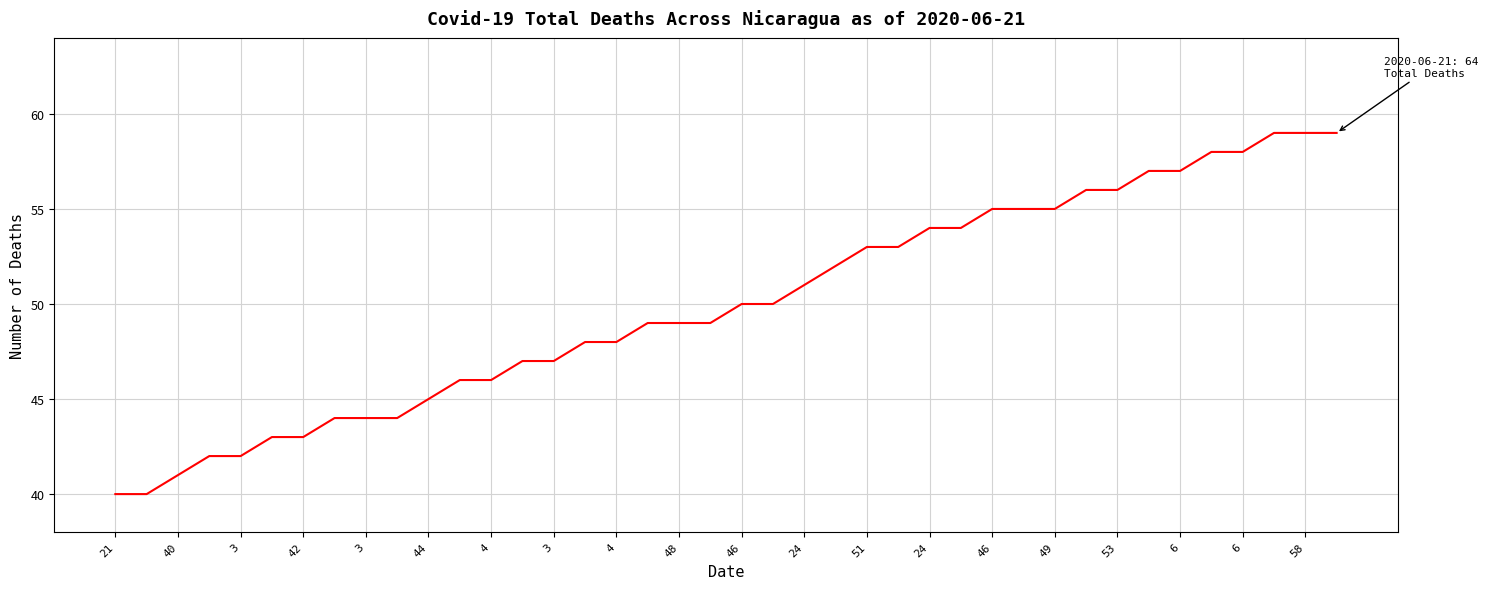

What is the smallest value displayed?

40